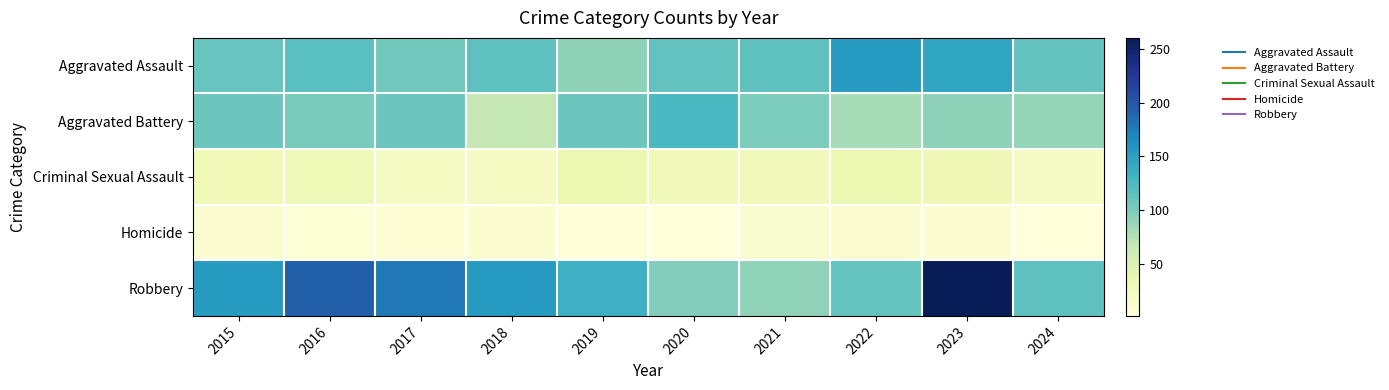

What is the smallest value displayed?

2